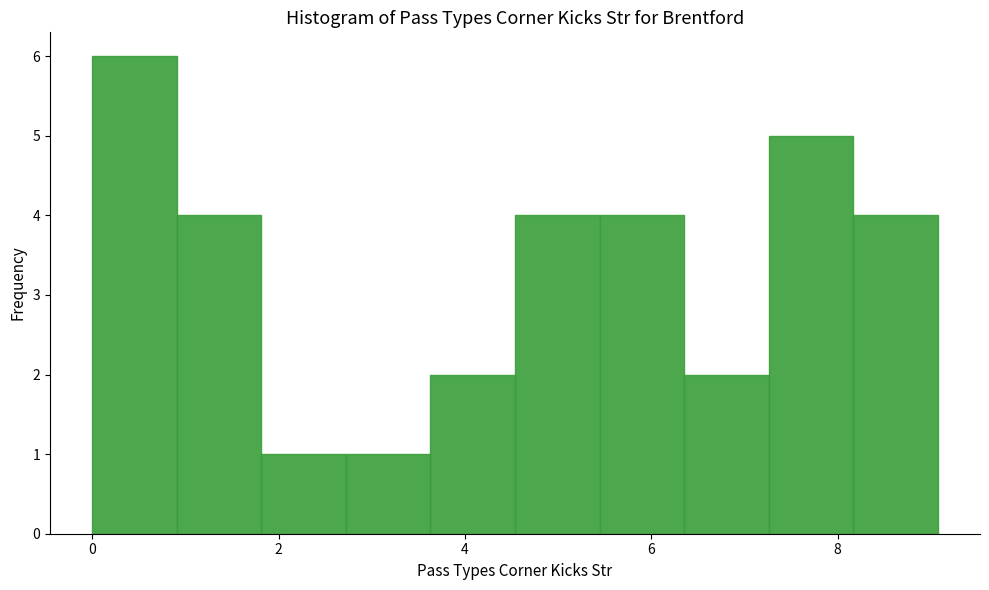

Reading left to right, transcribe this chart: for each bar, give the range it covers on the x-axis and its height. Neither the bar edges nor the heights are printed on the chart, so give them approximately, as read against the axes.

0.0 to 1.0: 6
1.0 to 1.8: 4
1.8 to 2.8: 1
2.8 to 3.6: 1
3.6 to 4.6: 2
4.6 to 5.4: 4
5.4 to 6.4: 4
6.4 to 7.2: 2
7.2 to 8.2: 5
8.2 to 9.0: 4